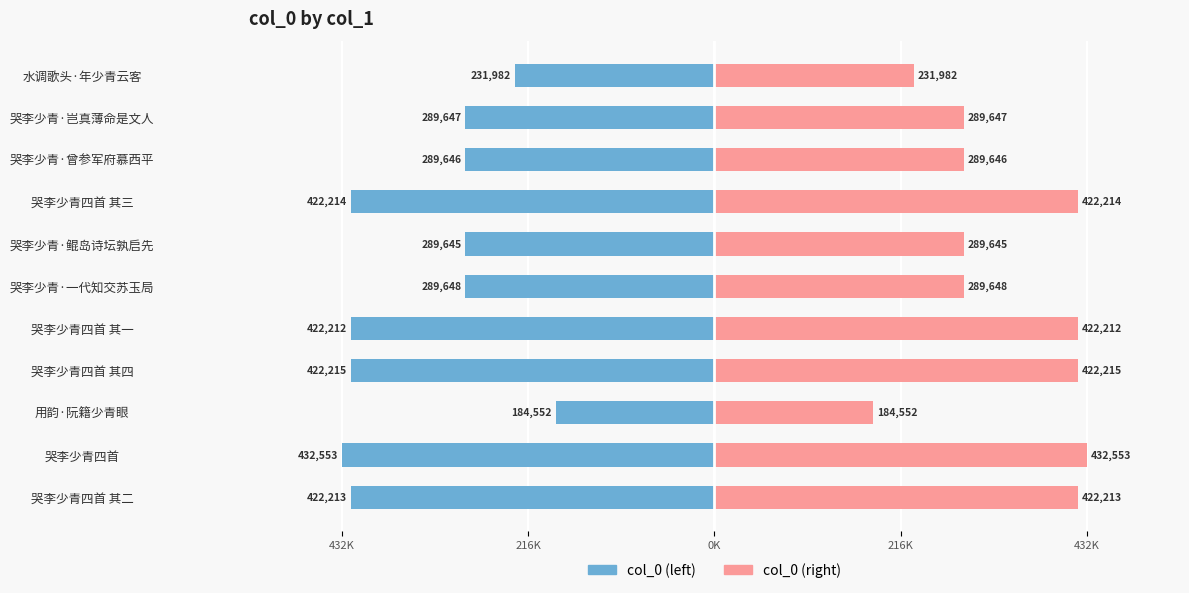

How many groups of bars are there?

11